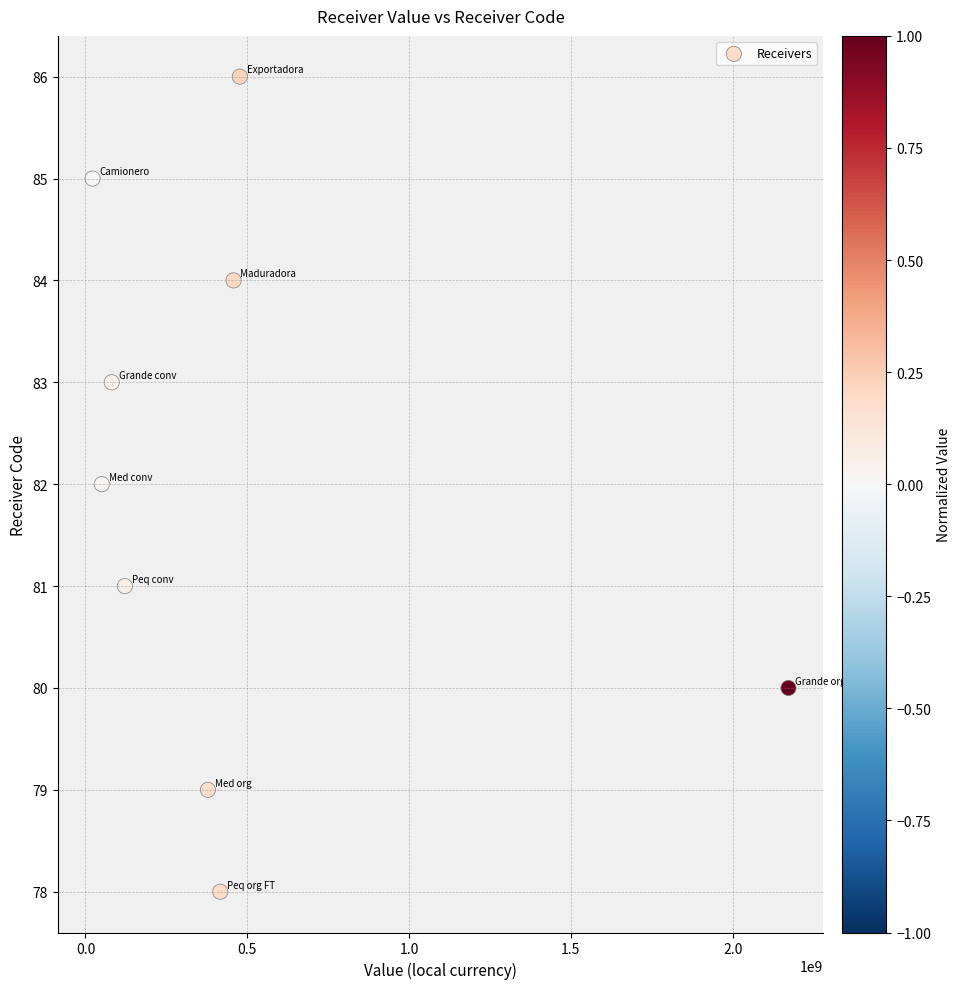

What is the range of Y values (max minus min)?

8